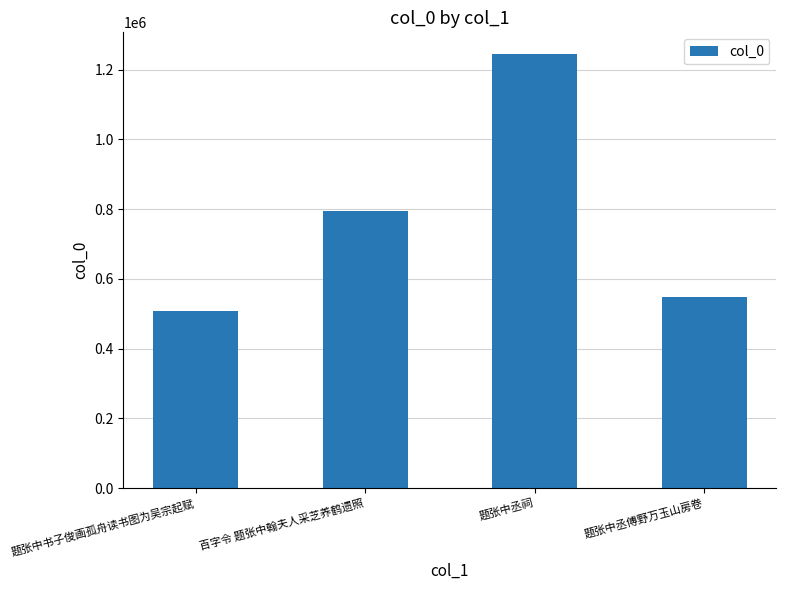

List the labels in order of value, largest first.

题张中丞祠, 百字令 题张中翰夫人采芝养鹤遗照, 题张中丞傅野万玉山房卷, 题张中书子俊画孤舟读书图为吴宗起赋